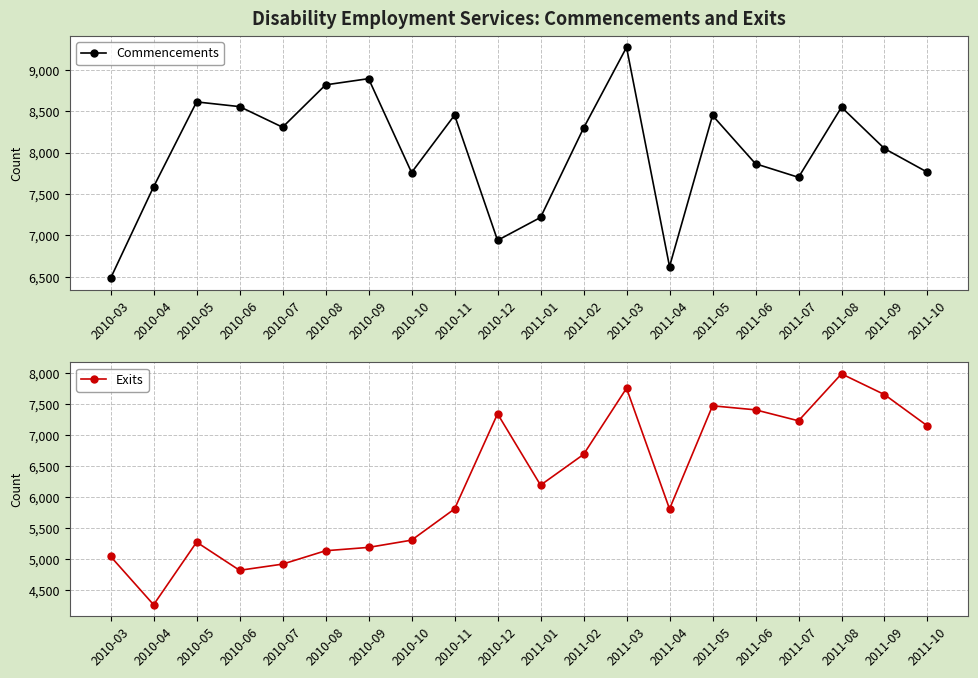

Reading right to left, list all the values displayed in this chart.

Commencements: 7764	8050	8551	7703	7867	8451	6624	9275	8298	7218	6941	8455	7761	8896	8821	8309	8558	8615	7589	6483
Exits: 7147	7653	7988	7230	7407	7472	5807	7756	6687	6191	7343	5807	5303	5186	5132	4916	4816	5271	4260	5040